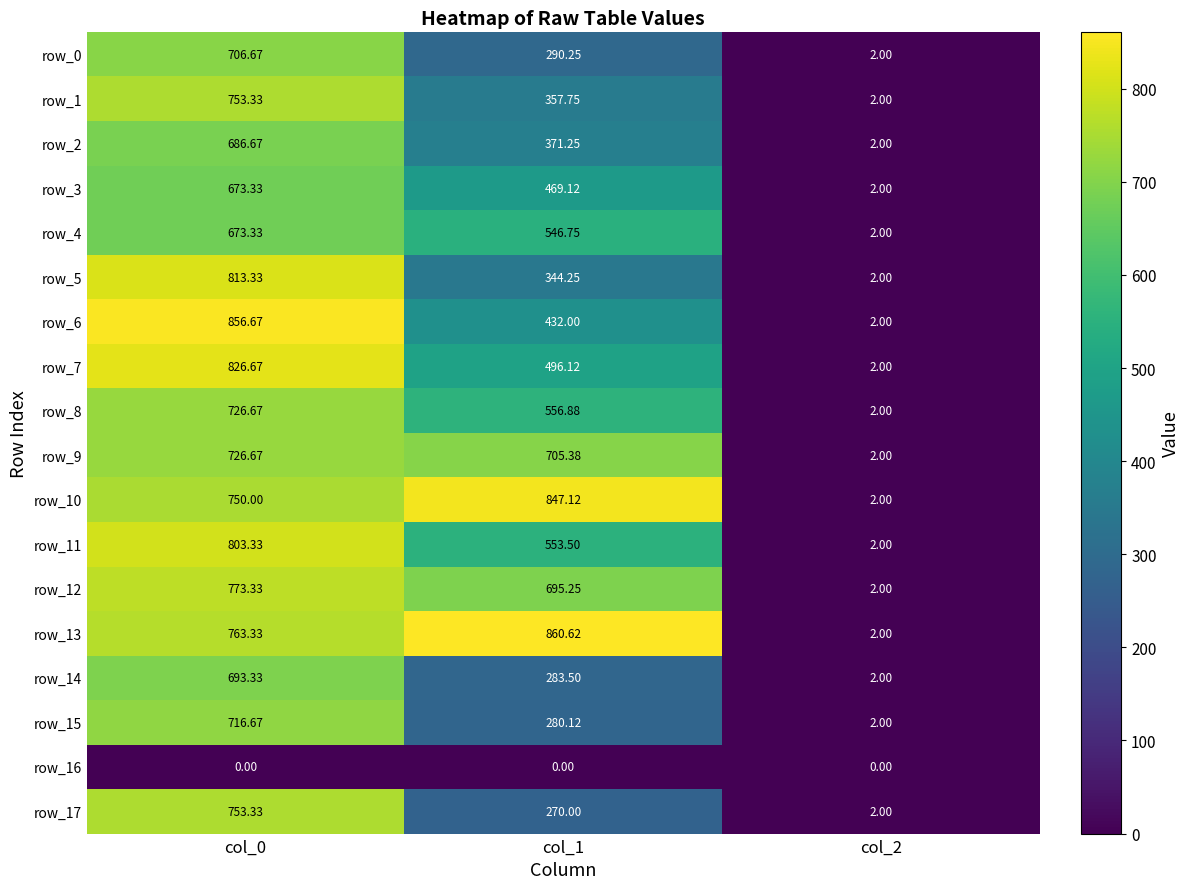

Which series has the widest spread of values?

row_13